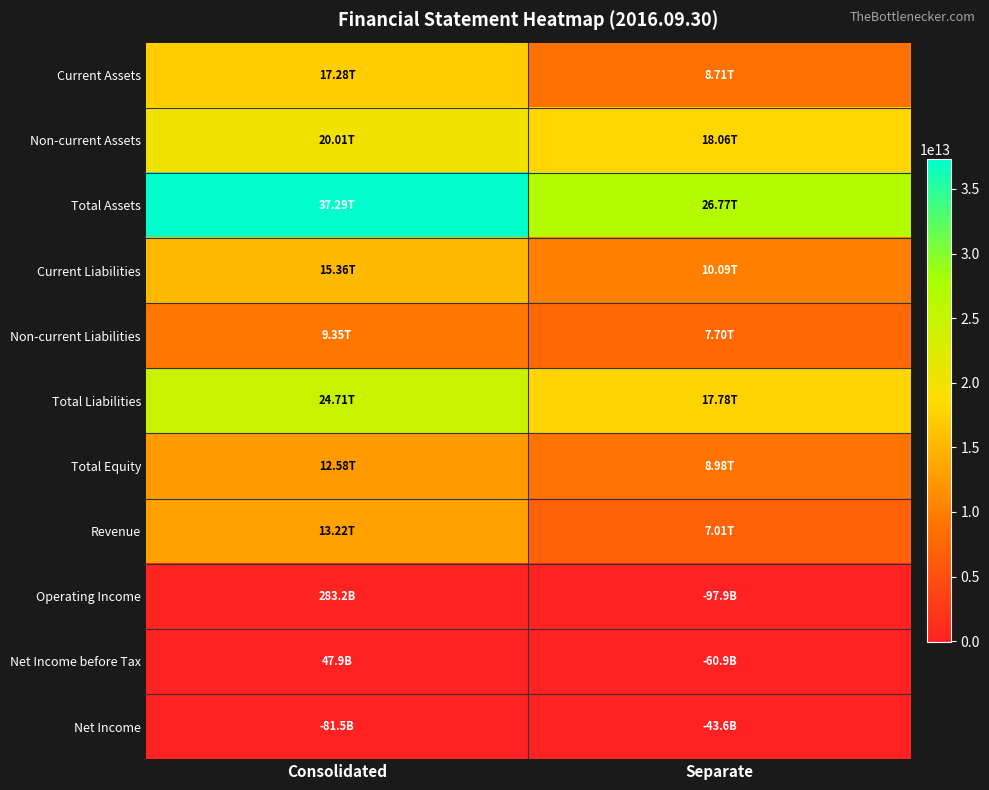

Which series has the largest total across all categories?

Total Assets